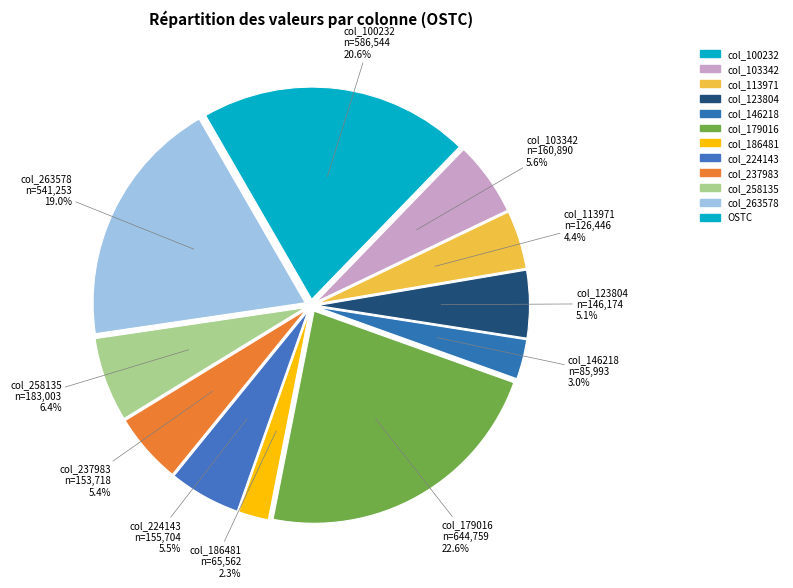

Rank the categories by value from highest to lowest.

179016, 100232, 263578, 258135, 103342, 224143, 237983, 123804, 113971, 146218, 186481